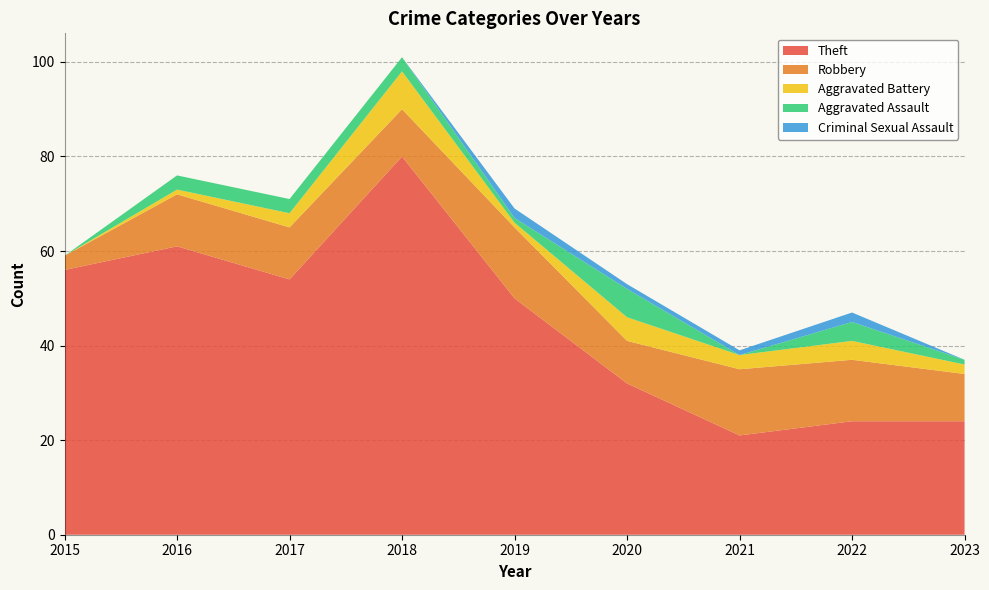

Reading left to right, transcribe all the data shown in this chart.

Robbery: 3	11	11	10	15	9	14	13	10
Theft: 56	61	54	80	50	32	21	24	24
Aggravated Assault: 0	3	3	3	1	6	0	4	1
Aggravated Battery: 0	1	3	8	1	5	3	4	2
Criminal Sexual Assault: 0	0	0	0	2	1	1	2	0